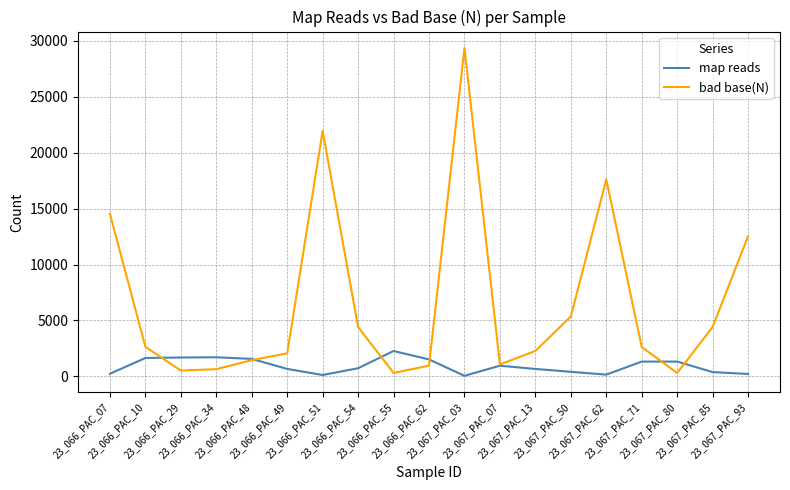

Which series has the largest total across all categories?

bad base(N)